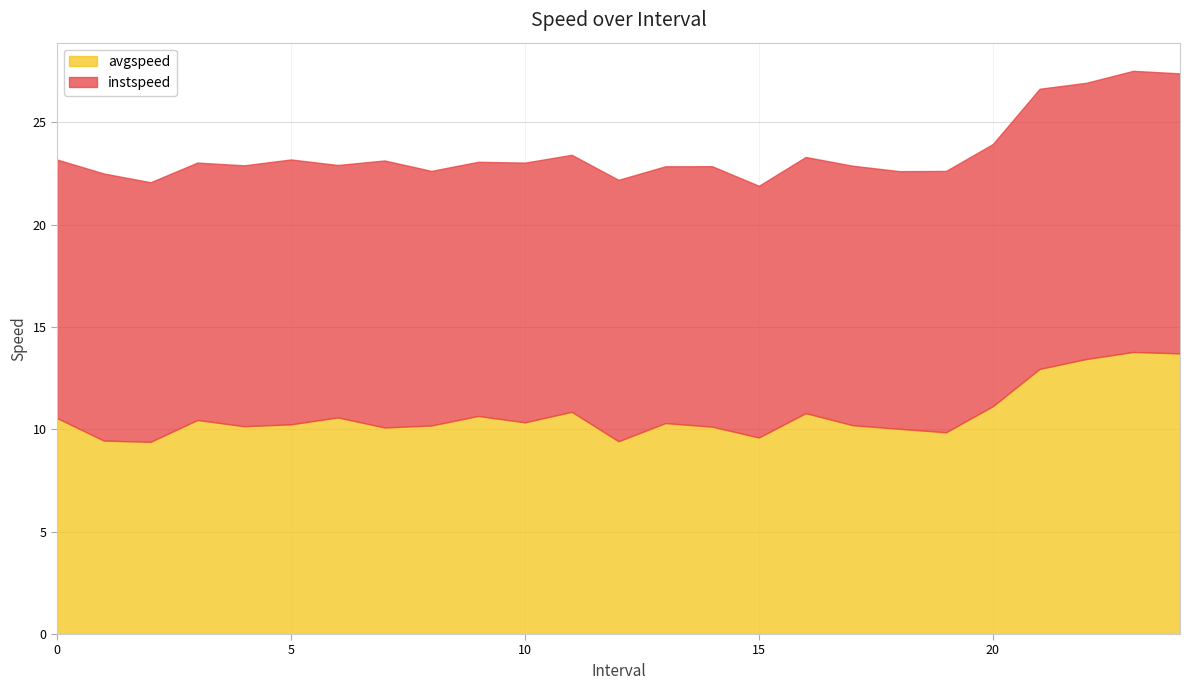

What are all the series names shown in the legend?

avgspeed, instspeed